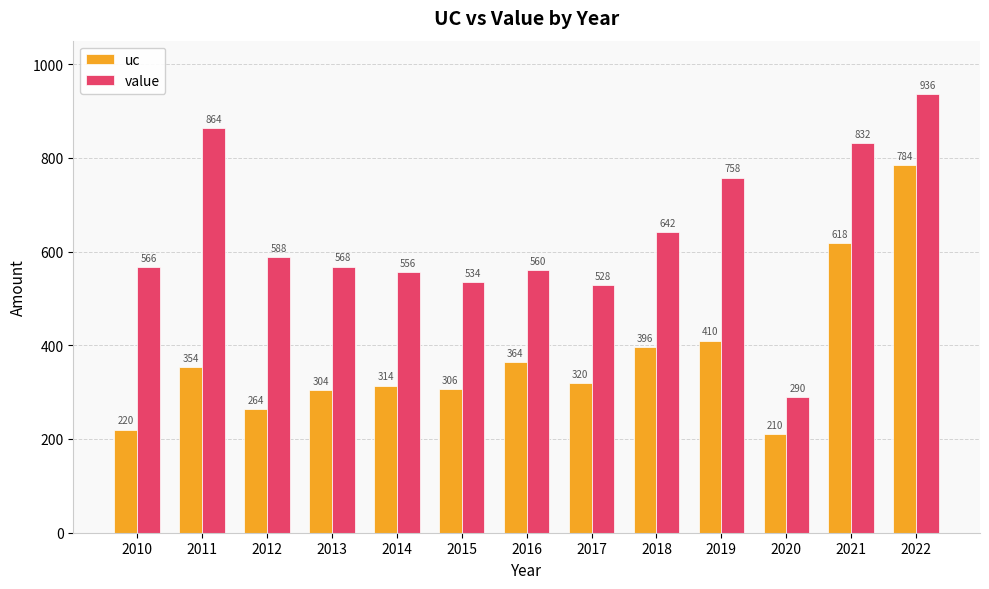

What is the total value across all series at 2021?

1450